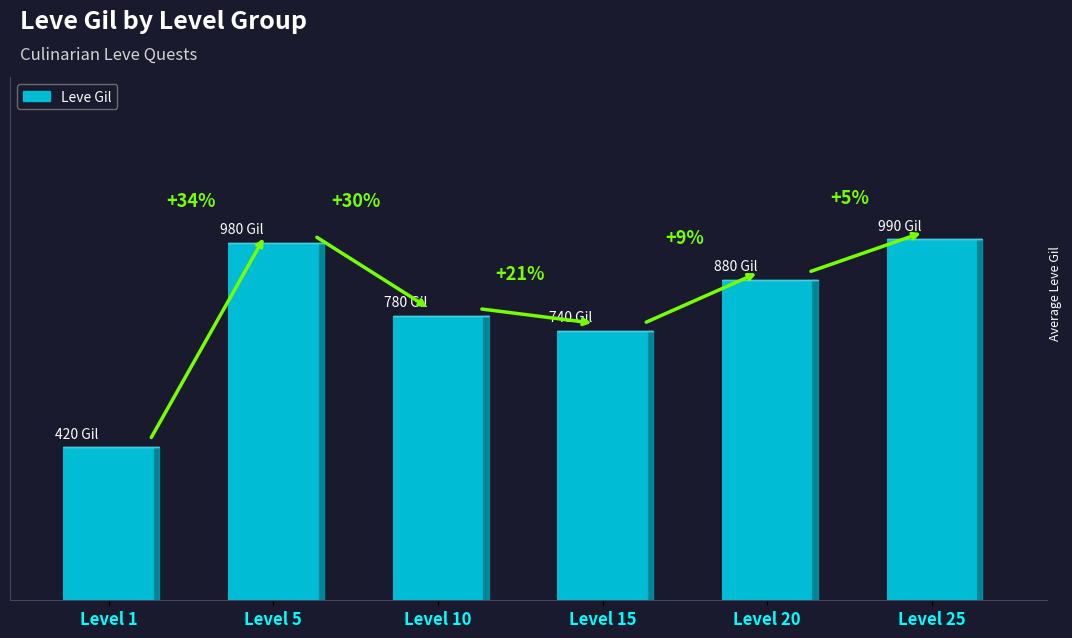

What is the average value?

798